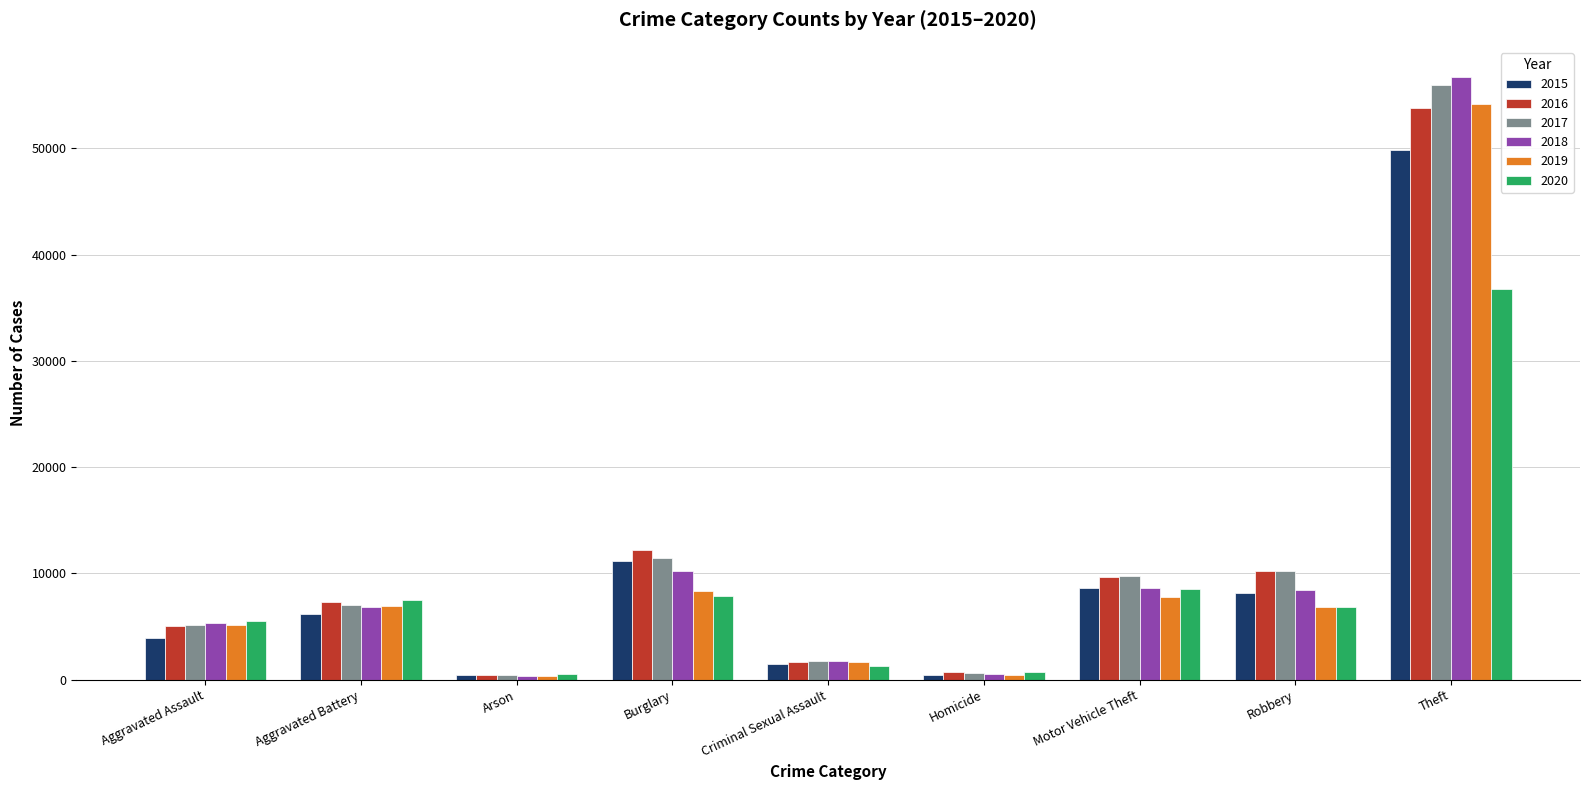

What is the difference between the maximum and second lowest values in the 2015 series?

49418